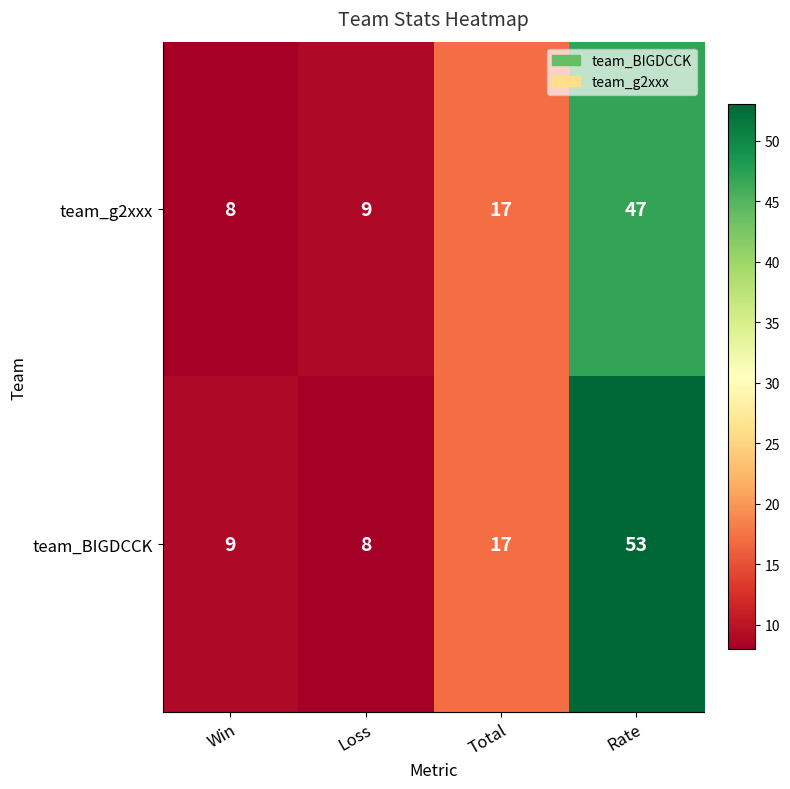

At which label is team_BIGDCCK closest to 30?

Total